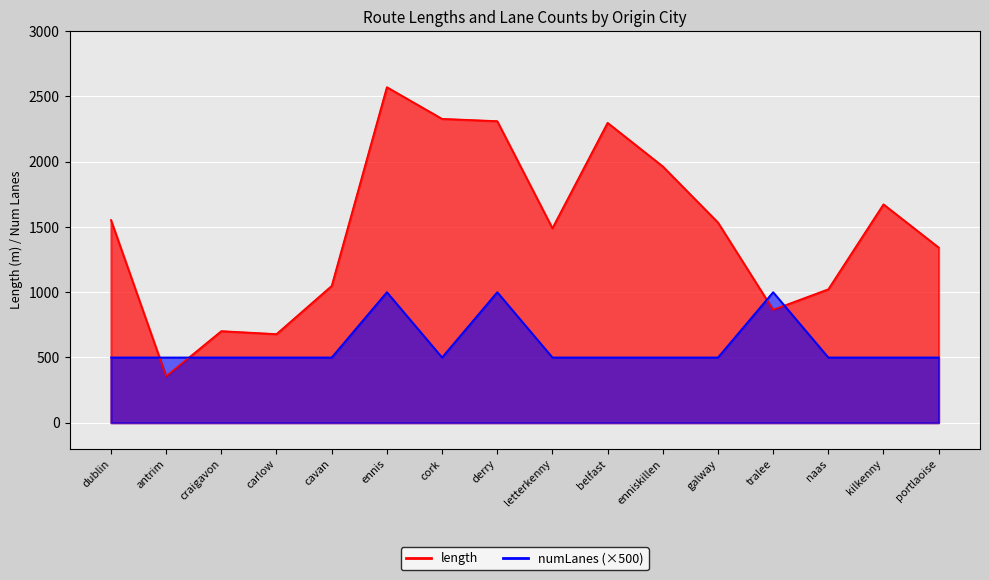

Which series has the largest range (max minus min)?

length